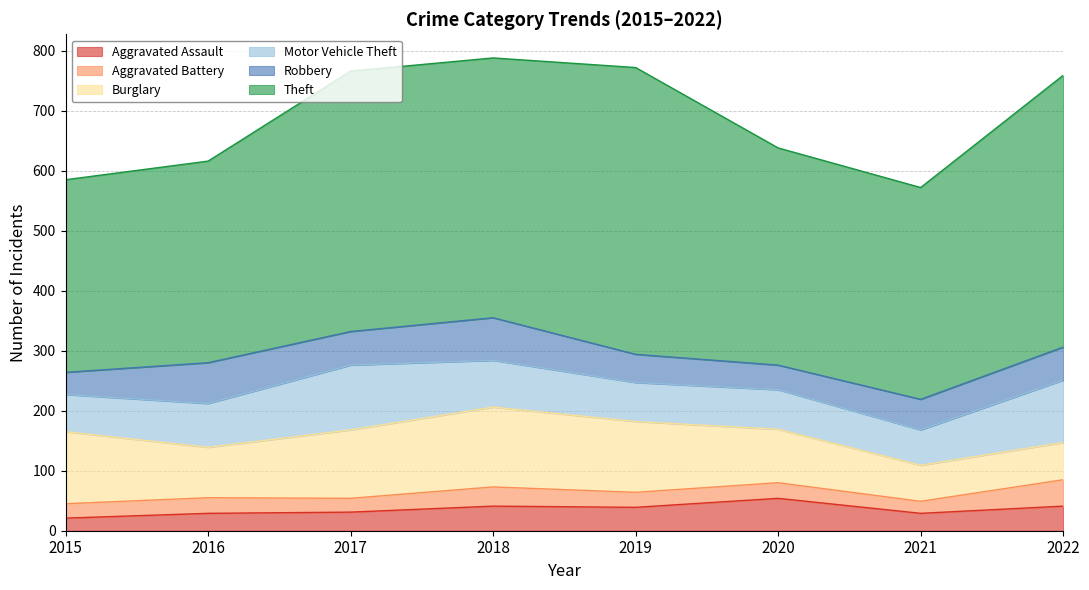

Is it true that Aggravated Assault equals 41 at 2018?

True